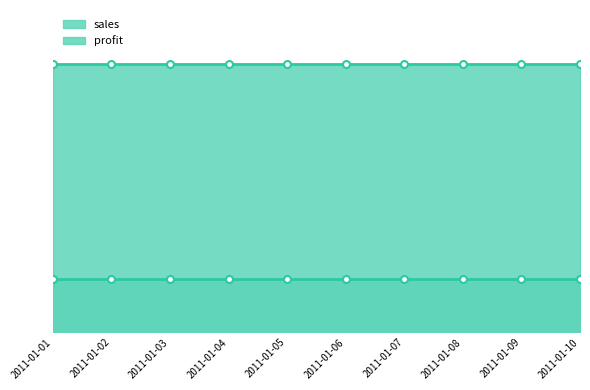

At which category is the sum across all series the highest?

2011-01-01